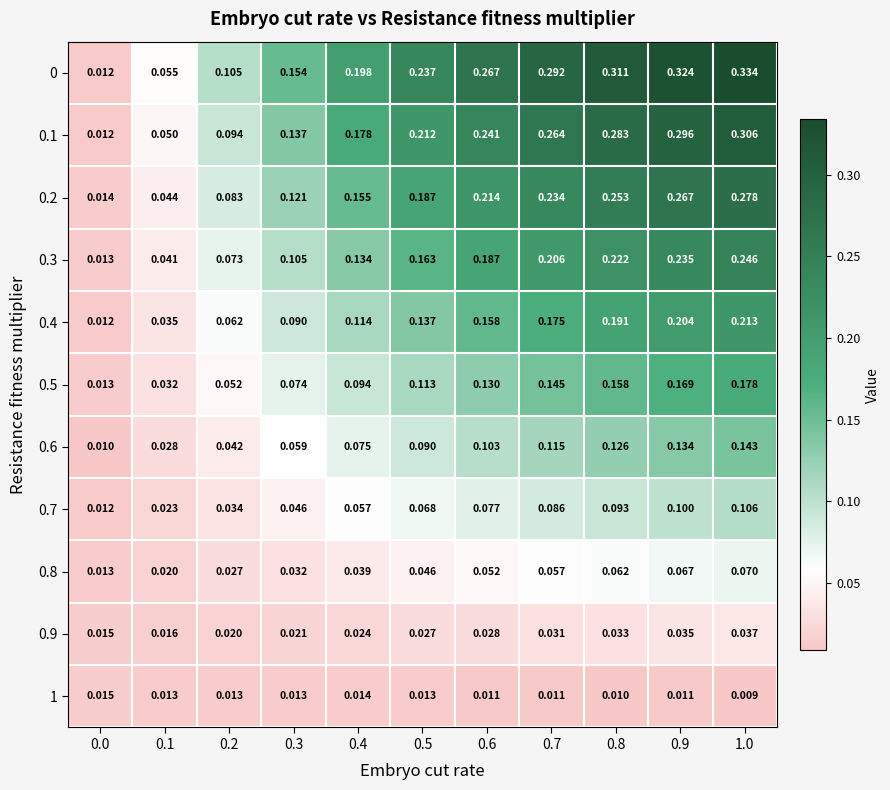

Is the value of 0.8 at 0.4 greater than the value of 1 at 0.8?

Yes